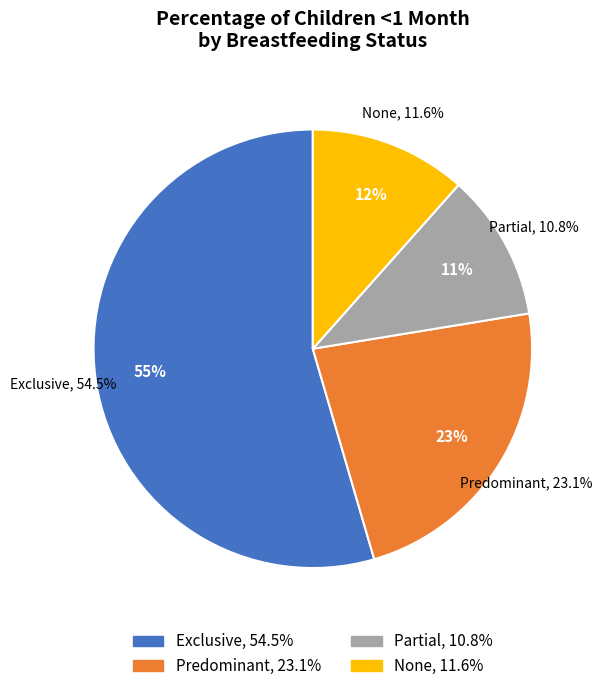

Do Exclusive and Partial together represent more than half of the pie?

Yes